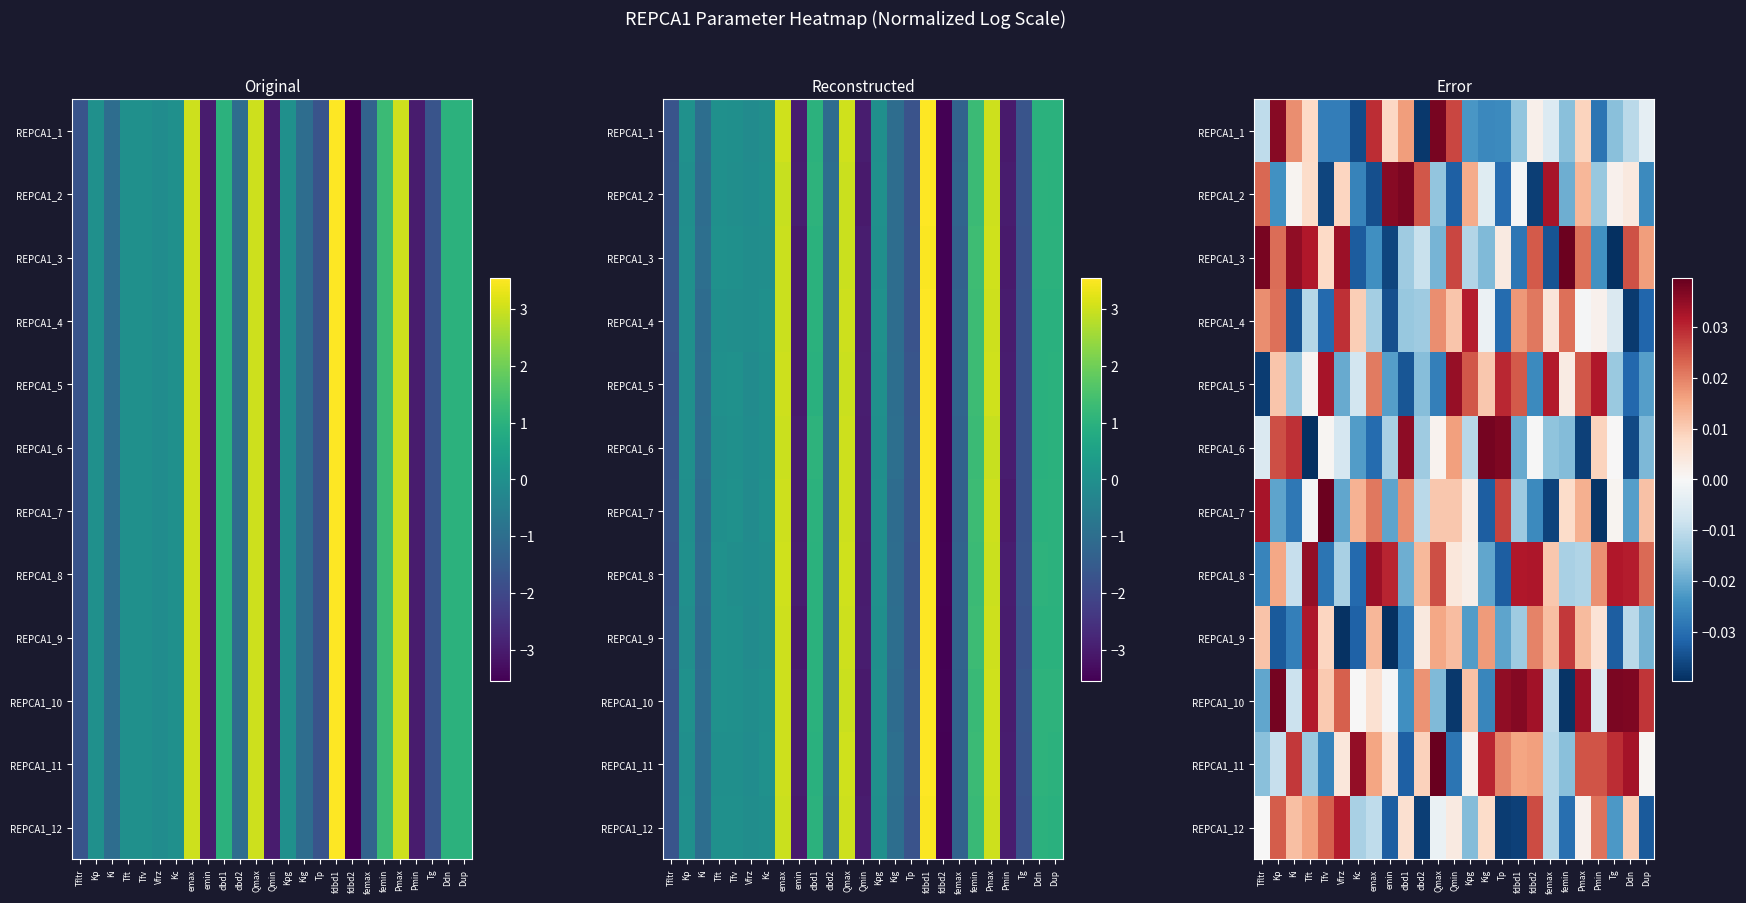

Between femax and Tft, which is larger?

Tft